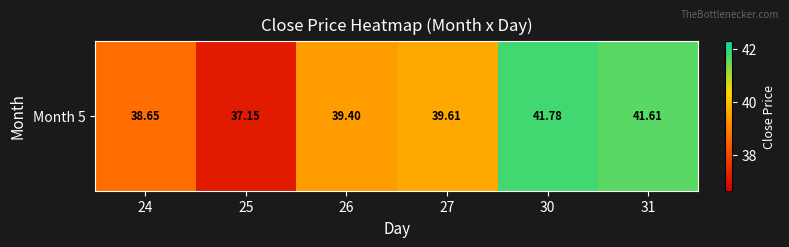

How many values are below 39?

2